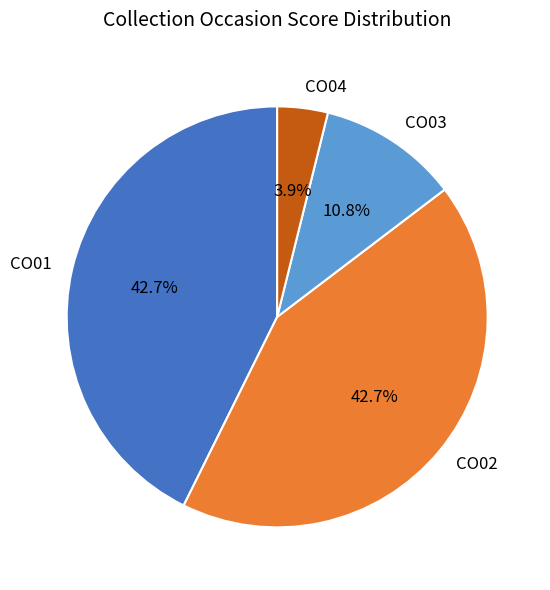

Between CO04 and CO01, which is larger?

CO01